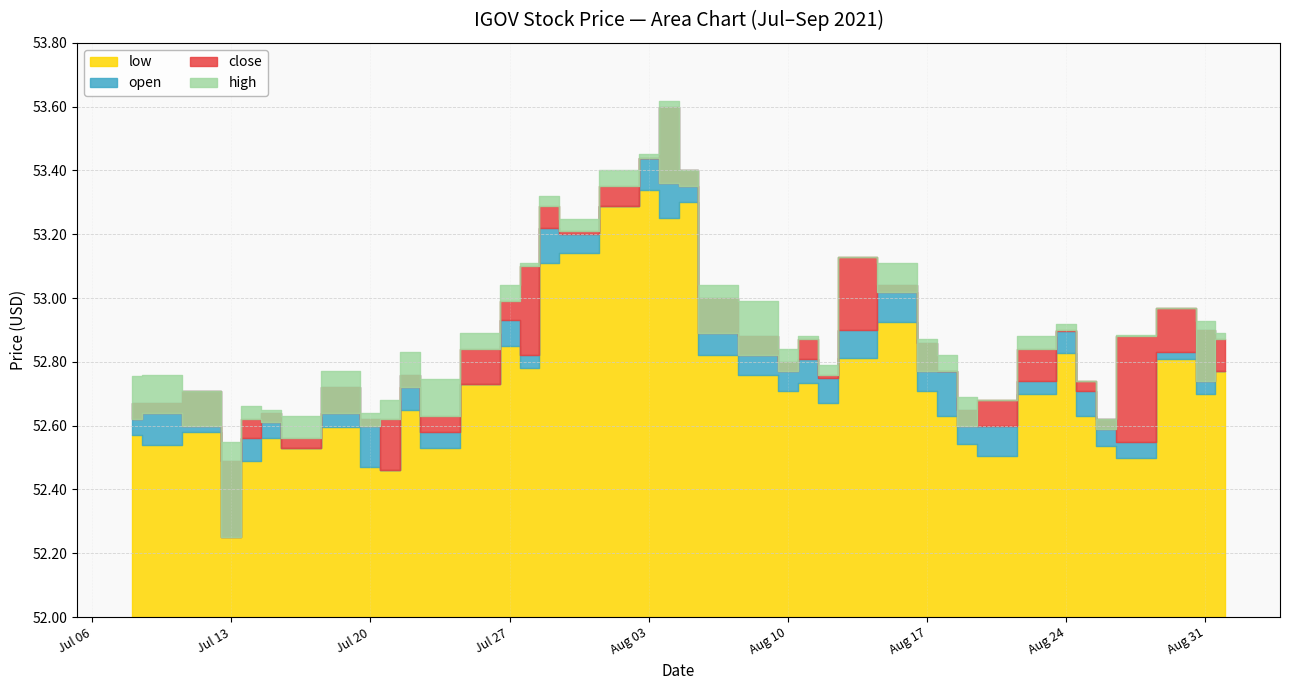

What is the difference between the maximum and minimum values in the high series?

1.1